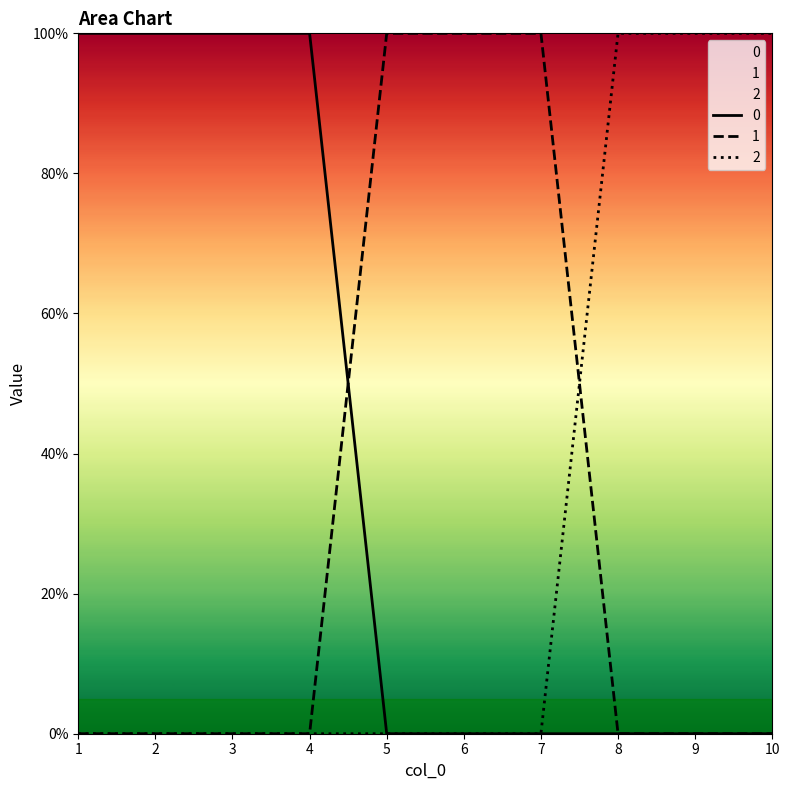

Reading left to right, extract all data points from this chart.

0: 1=1	2=1	3=1	4=1	5=0	6=0	7=0	8=0	9=0	10=0
1: 1=0	2=0	3=0	4=0	5=1	6=1	7=1	8=0	9=0	10=0
2: 1=0	2=0	3=0	4=0	5=0	6=0	7=0	8=1	9=1	10=1